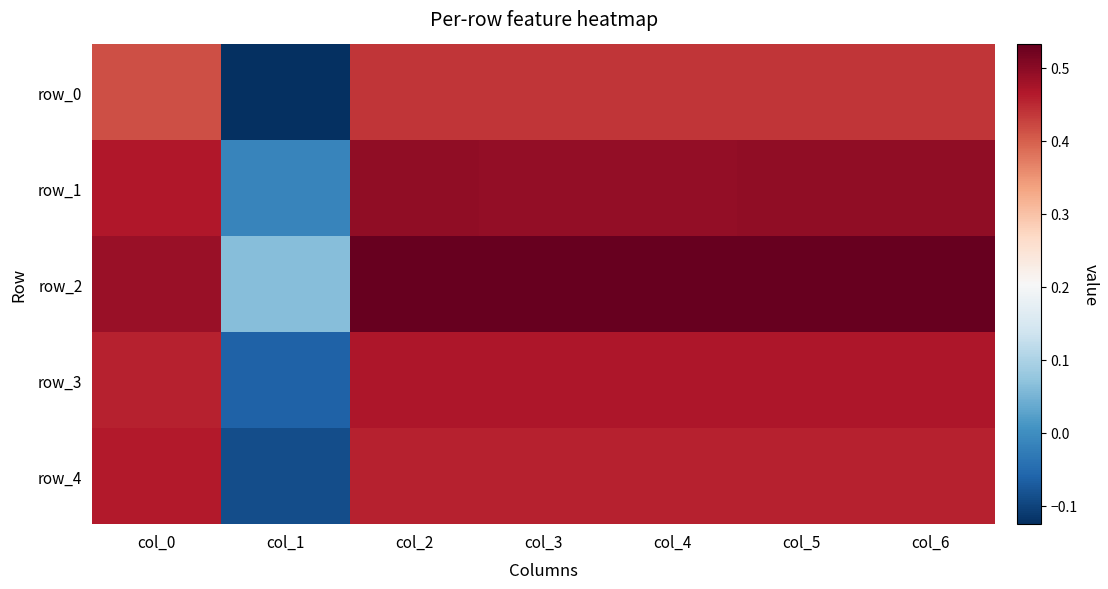

Reading right to left, extract all data points from this chart.

row_0: col_6=0.4	col_5=0.4	col_4=0.4	col_3=0.4	col_2=0.4	col_1=-0.1	col_0=0.4
row_1: col_6=0.5	col_5=0.5	col_4=0.5	col_3=0.5	col_2=0.5	col_1=-0.0	col_0=0.5
row_2: col_6=0.5	col_5=0.5	col_4=0.5	col_3=0.5	col_2=0.5	col_1=0.1	col_0=0.5
row_3: col_6=0.5	col_5=0.5	col_4=0.5	col_3=0.5	col_2=0.5	col_1=-0.1	col_0=0.5
row_4: col_6=0.5	col_5=0.5	col_4=0.5	col_3=0.5	col_2=0.5	col_1=-0.1	col_0=0.5